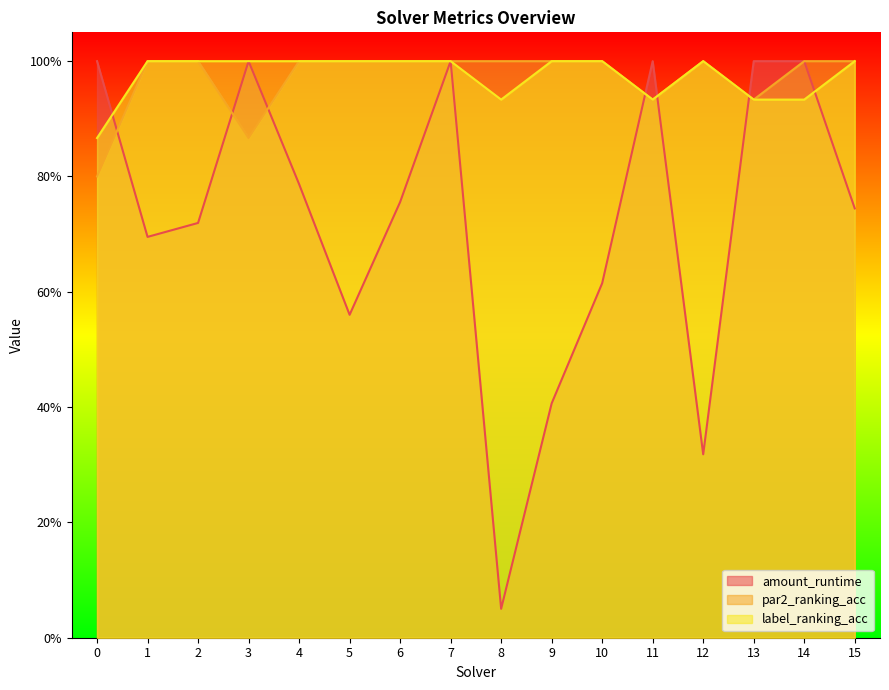

Reading left to right, what are all the values shown in this chart?

amount_runtime: 1.0	0.7	0.7	1.0	0.8	0.6	0.8	1.0	0.1	0.4	0.6	1.0	0.3	1.0	1.0	0.7
par2_ranking_acc: 0.8	1.0	1.0	0.9	1.0	1.0	1.0	1.0	1.0	1.0	1.0	0.9	1.0	0.9	1.0	1.0
label_ranking_acc: 0.9	1.0	1.0	1.0	1.0	1.0	1.0	1.0	0.9	1.0	1.0	0.9	1.0	0.9	0.9	1.0